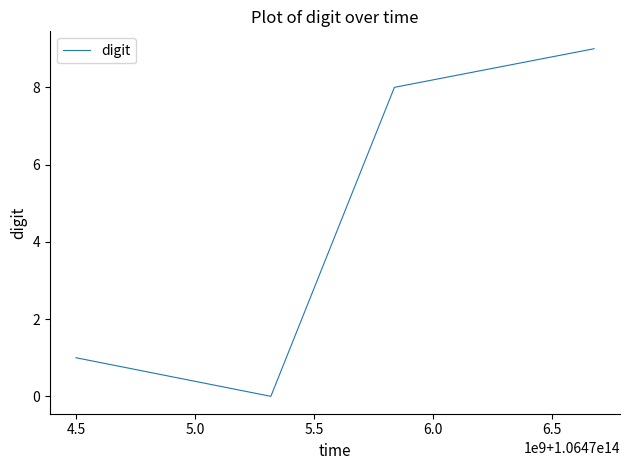

What is the greatest value displayed?

9